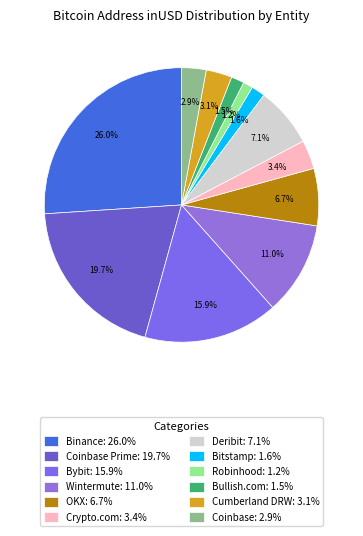

Is there any slice that represents more than half of the pie?

No